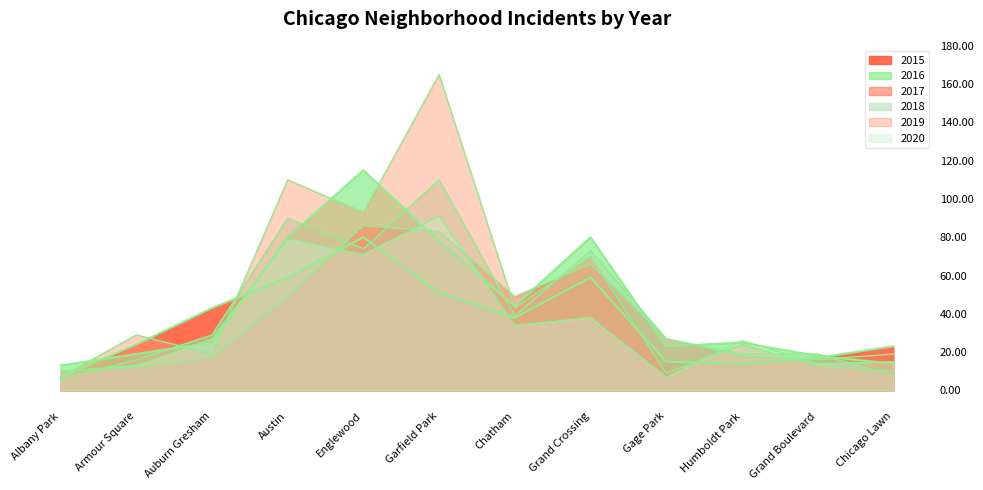

What is the average value of the 2019 series?

49